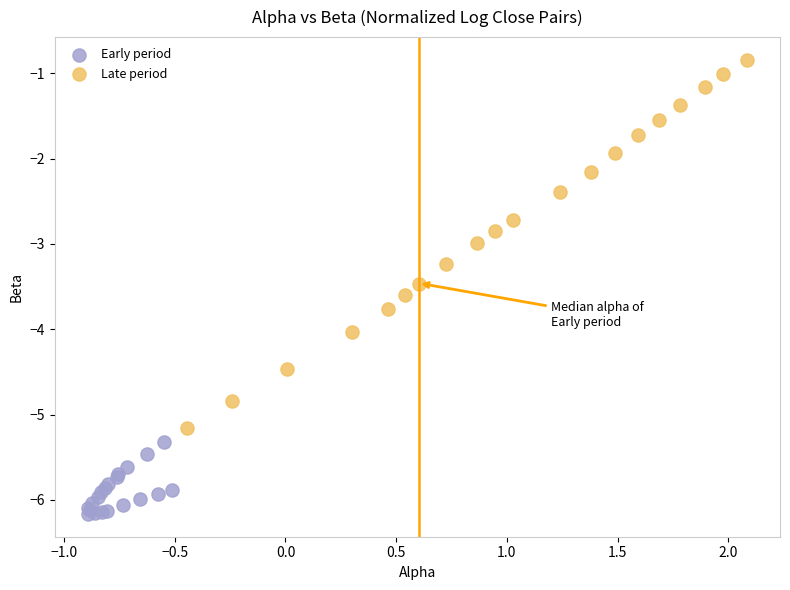

Which series has the widest spread of Y values?

Late period